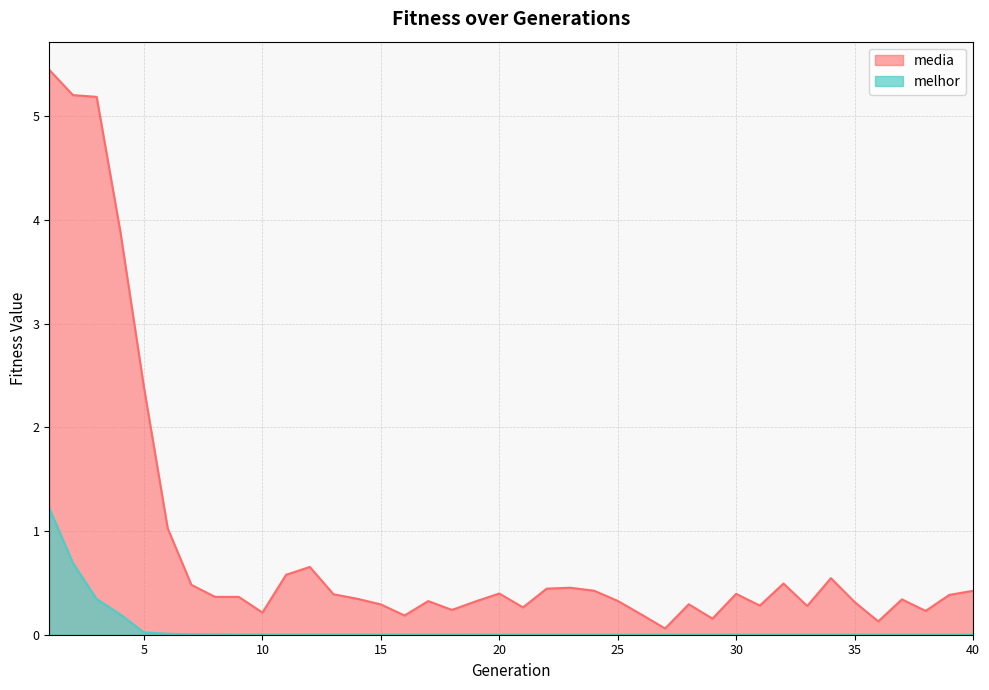

True or false: media and melhor intersect in this chart.

False